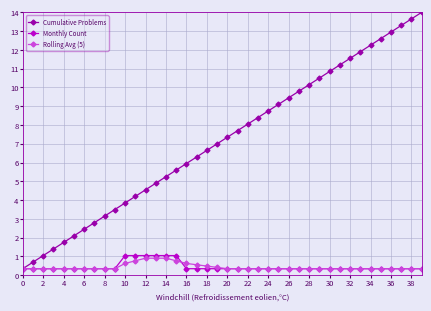

Which series has the largest range (max minus min)?

Cumulative Problems